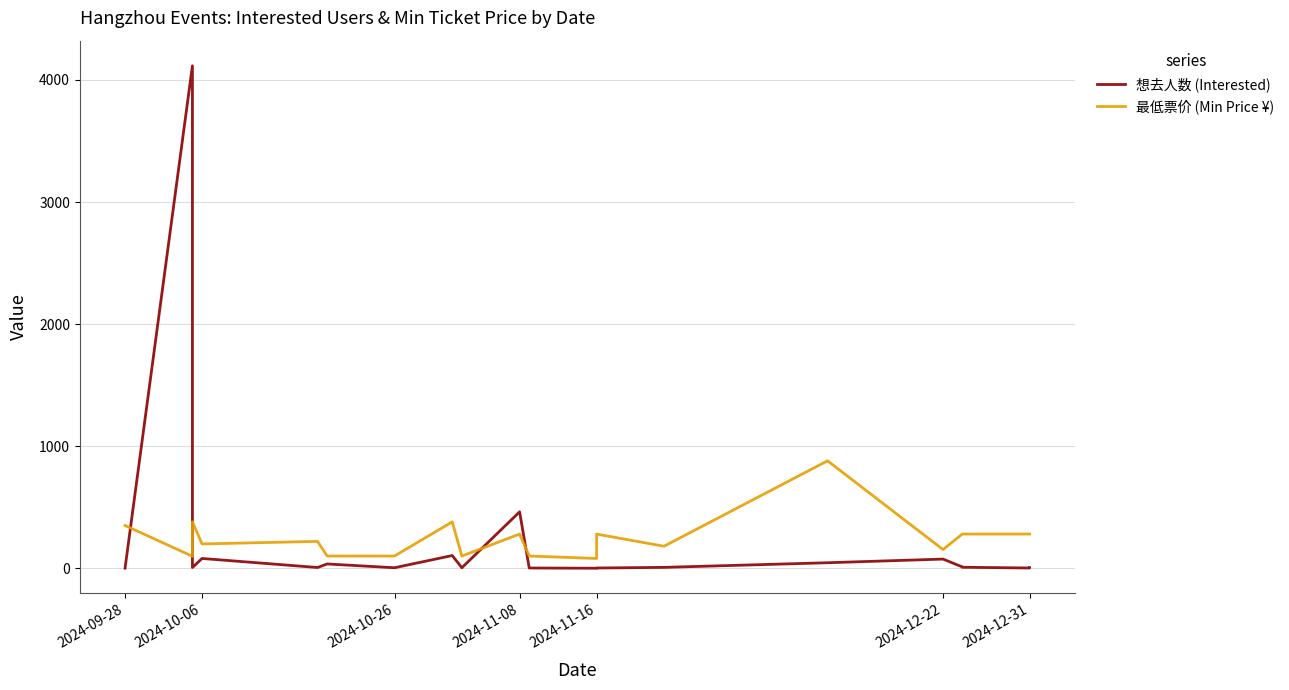

The value of 最低票价 (Min Price ¥) at 2024-09-28 is 467. True or false?

False